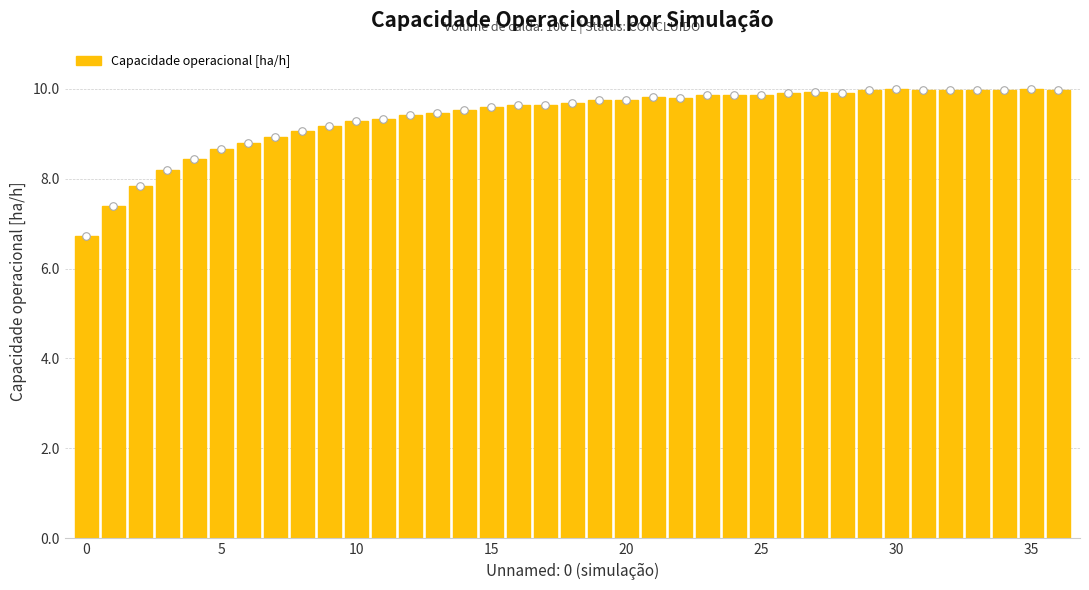

What is the average value of the Capacidade operacional [ha/h] series?

9.4